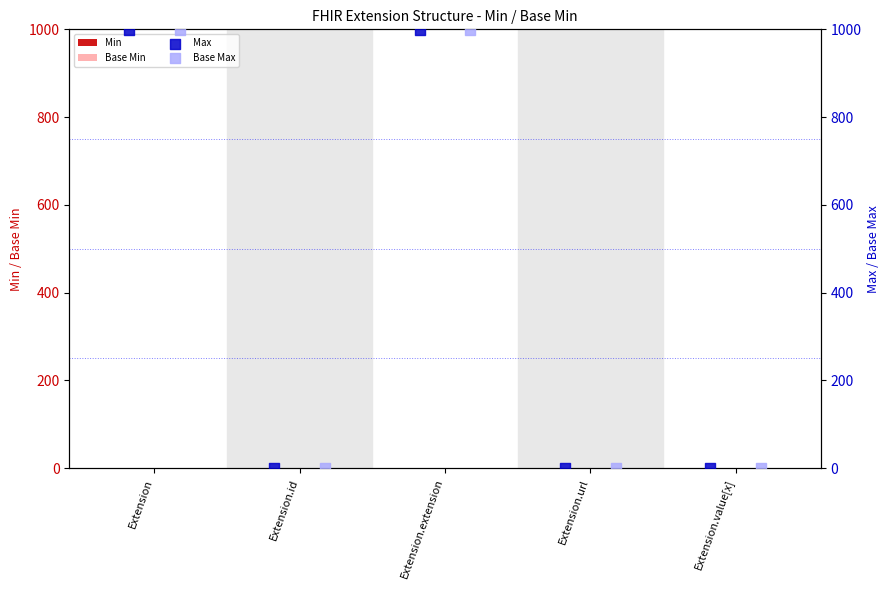

What is the total value across all series at Extension.id?

2